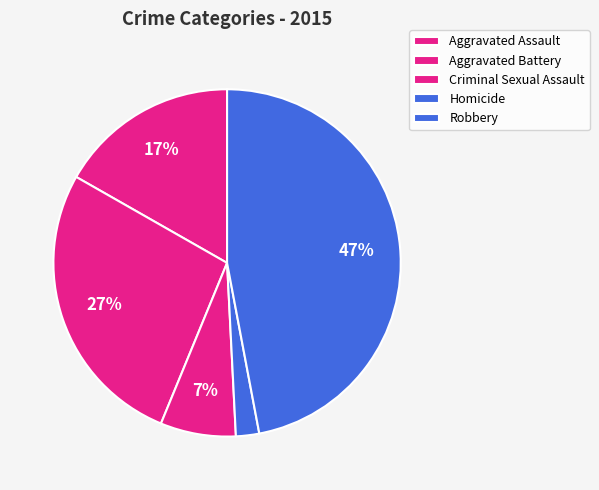

Which slice is the largest?

Robbery